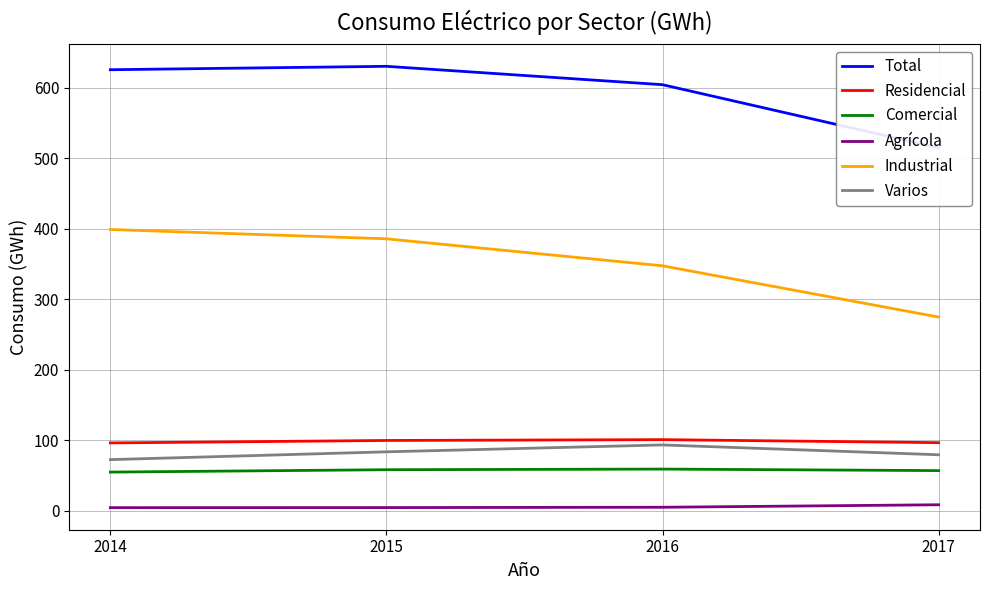

Reading left to right, list all the values displayed in this chart.

Total: 625.6	630.5	604.4	514.9
Residencial: 95.9	99.4	100.6	96.3
Comercial: 54.5	57.9	58.8	56.6
Agrícola: 4.1	4.2	4.6	8.2
Industrial: 398.9	385.6	347.3	274.6
Varios: 72.2	83.3	93.1	79.1